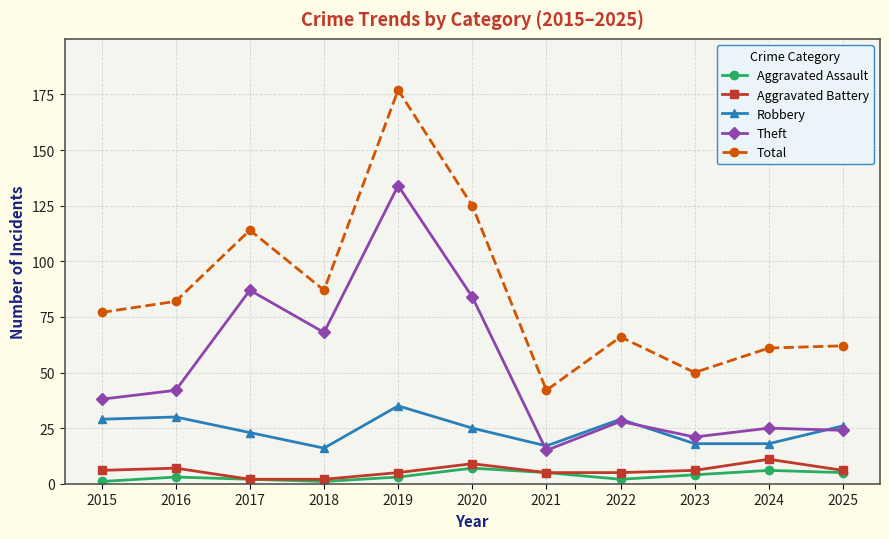

What is the difference between the maximum and minimum values in the Theft series?

119